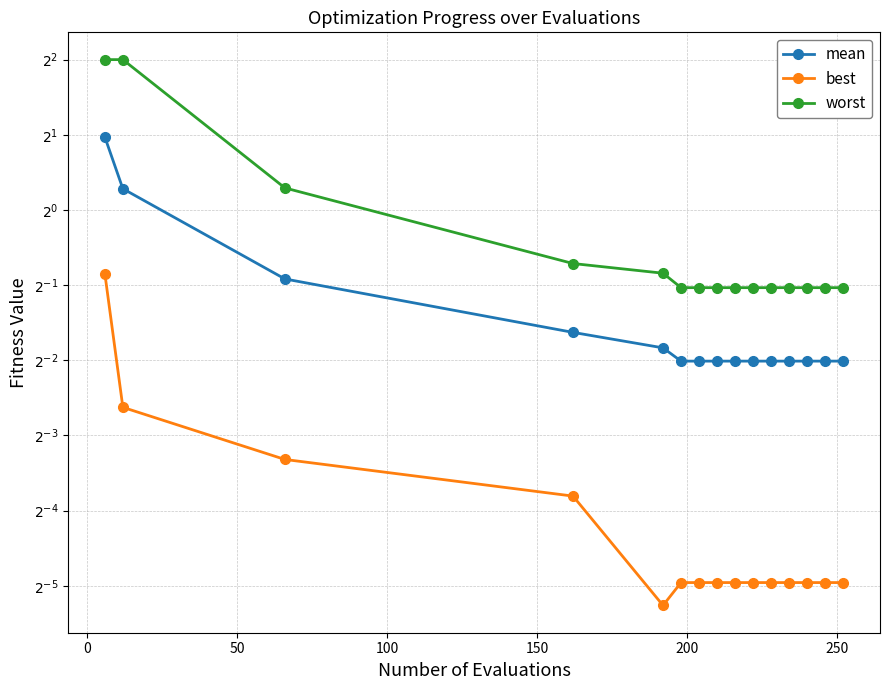

Reading left to right, extract all data points from this chart.

mean: 2.0	1.2	0.5	0.3	0.3	0.2	0.2	0.2	0.2	0.2	0.2	0.2	0.2	0.2	0.2
best: 0.6	0.2	0.1	0.1	0.0	0.0	0.0	0.0	0.0	0.0	0.0	0.0	0.0	0.0	0.0
worst: 4.0	4.0	1.2	0.6	0.6	0.5	0.5	0.5	0.5	0.5	0.5	0.5	0.5	0.5	0.5